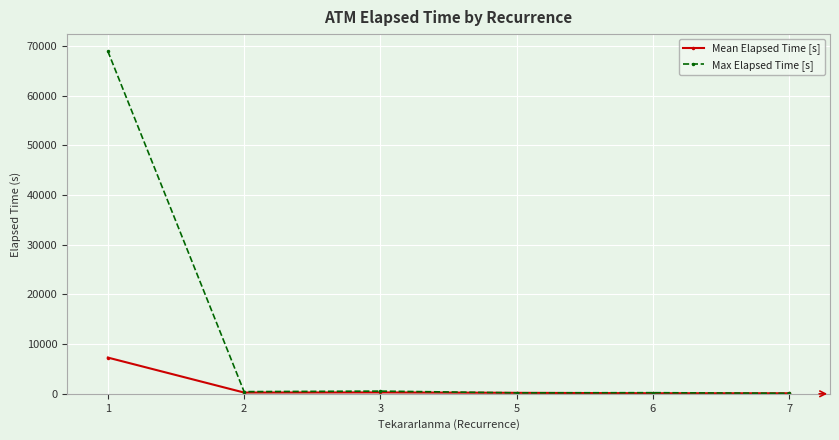

What is the average value of the Max Elapsed Time [s] series?

11740.0